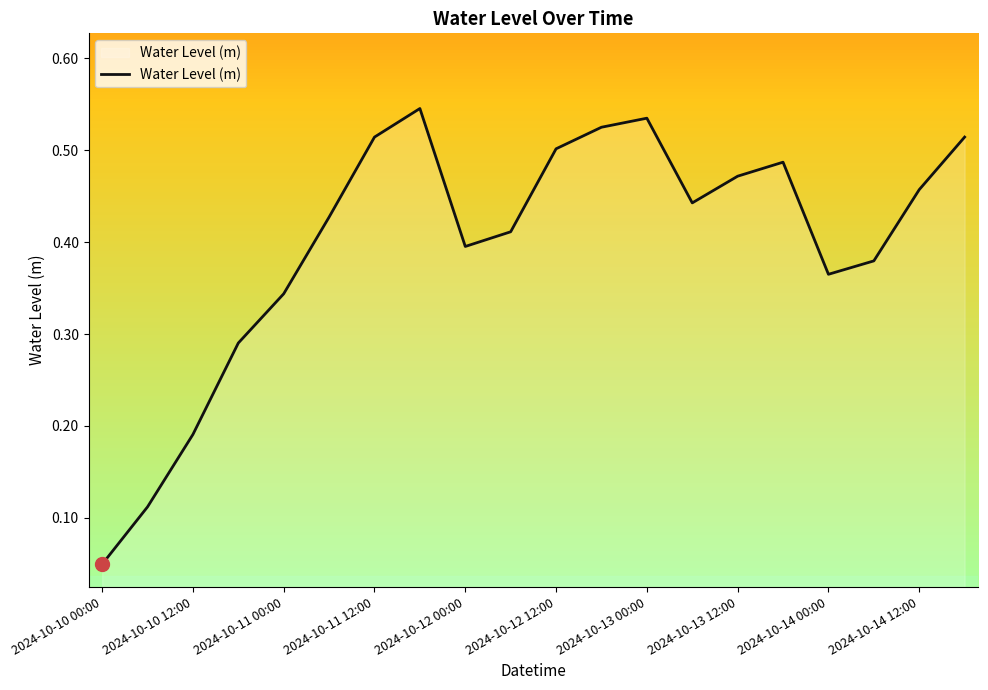

Where is the data nearest to the value 0?

2024-10-10 00:00